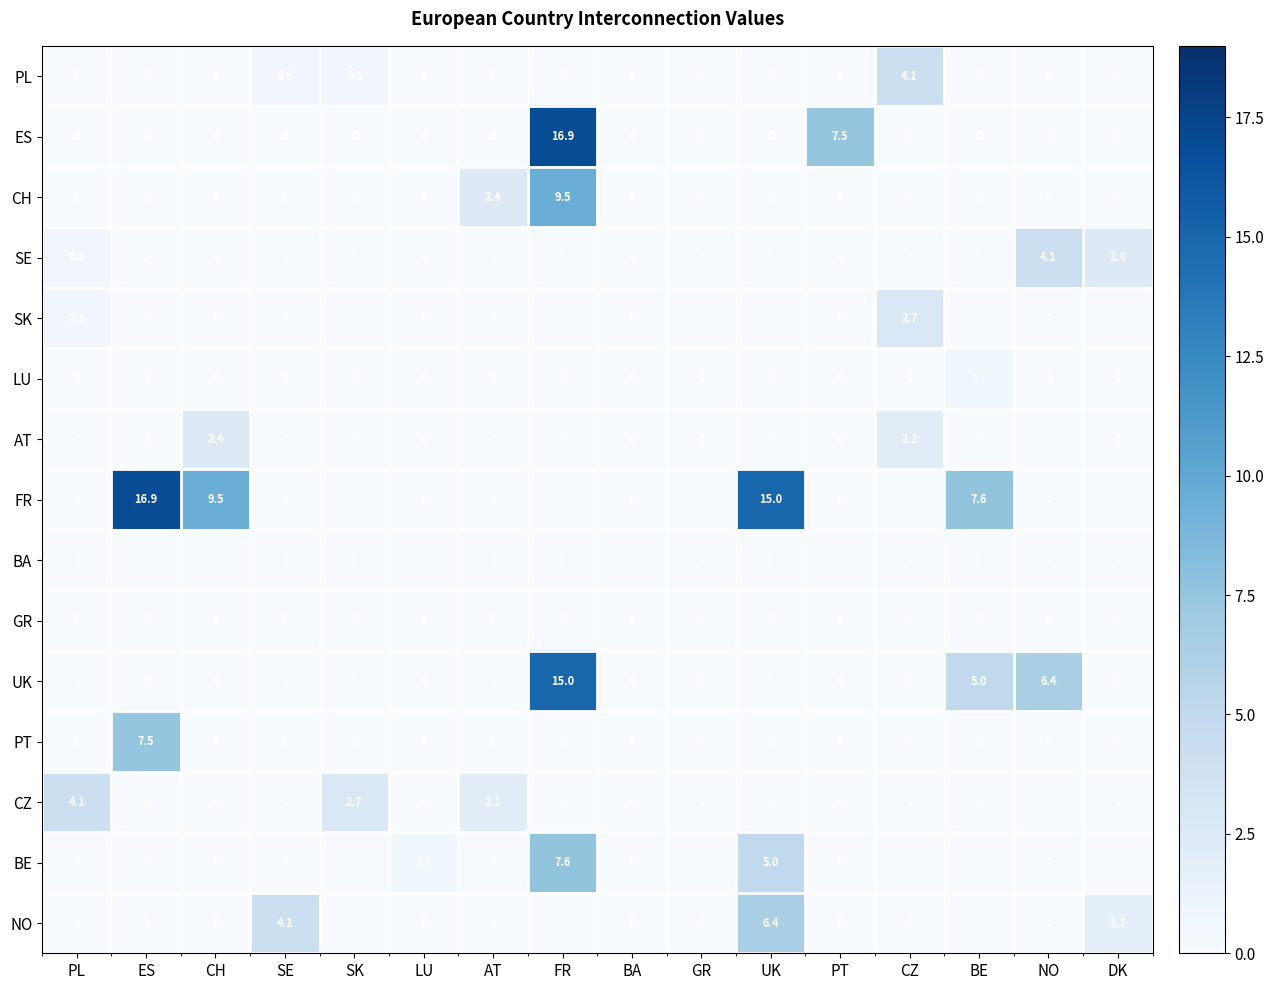

What is the maximum value for CZ?

4.1